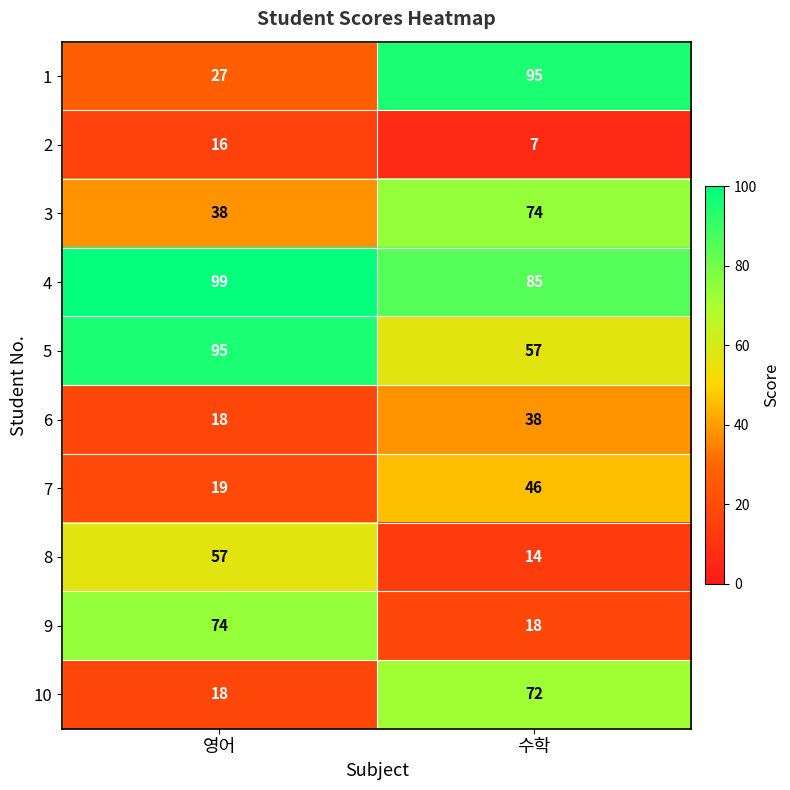

Reading right to left, extract all data points from this chart.

1: 95	27
2: 7	16
3: 74	38
4: 85	99
5: 57	95
6: 38	18
7: 46	19
8: 14	57
9: 18	74
10: 72	18